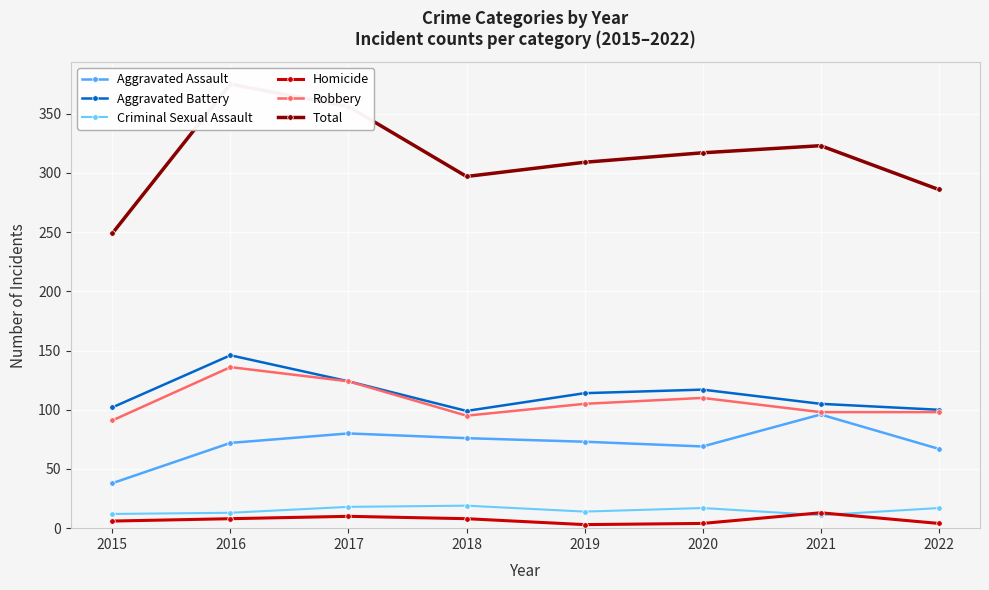

True or false: Aggravated Assault has more than 0 points higher than both neighbors.

True